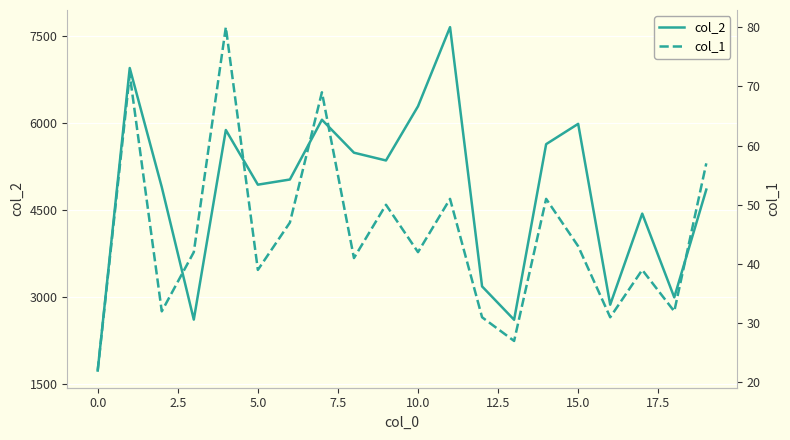

True or false: col_1 and col_2 cross at least once.

False